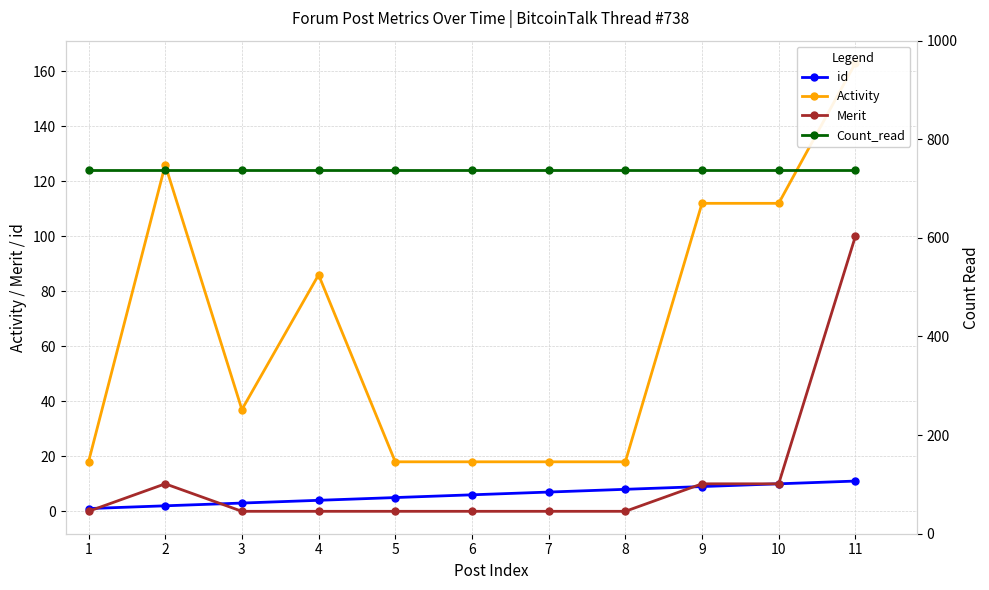

At which category does the chart reach its peak across all series?

1